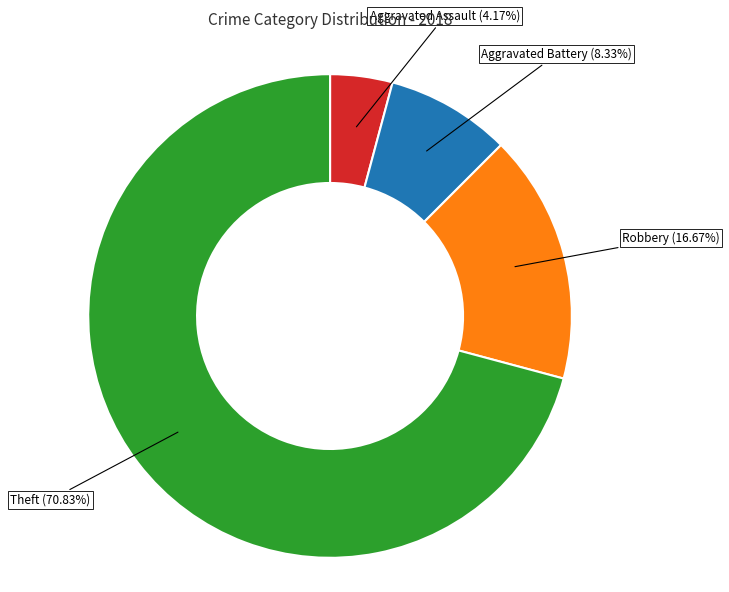

The Theft slice represents 64% of the pie. True or false?

False